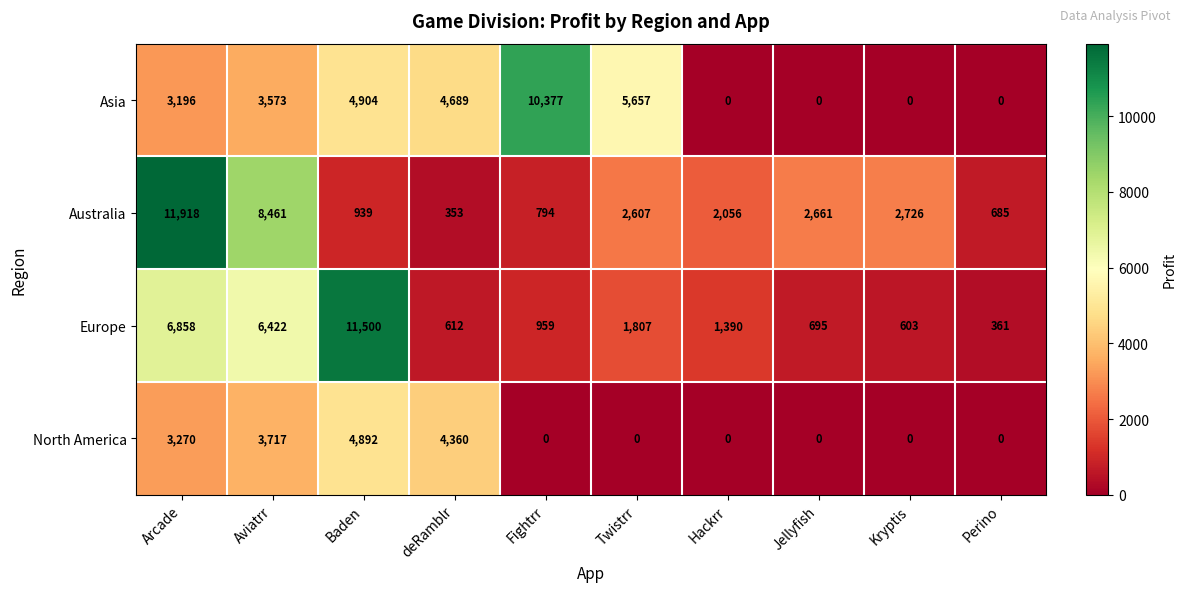

List the labels in order of Europe value, largest first.

Baden, Arcade, Aviatrr, Twistrr, Hackrr, Fightrr, Jellyfish, deRamblr, Kryptis, Perino